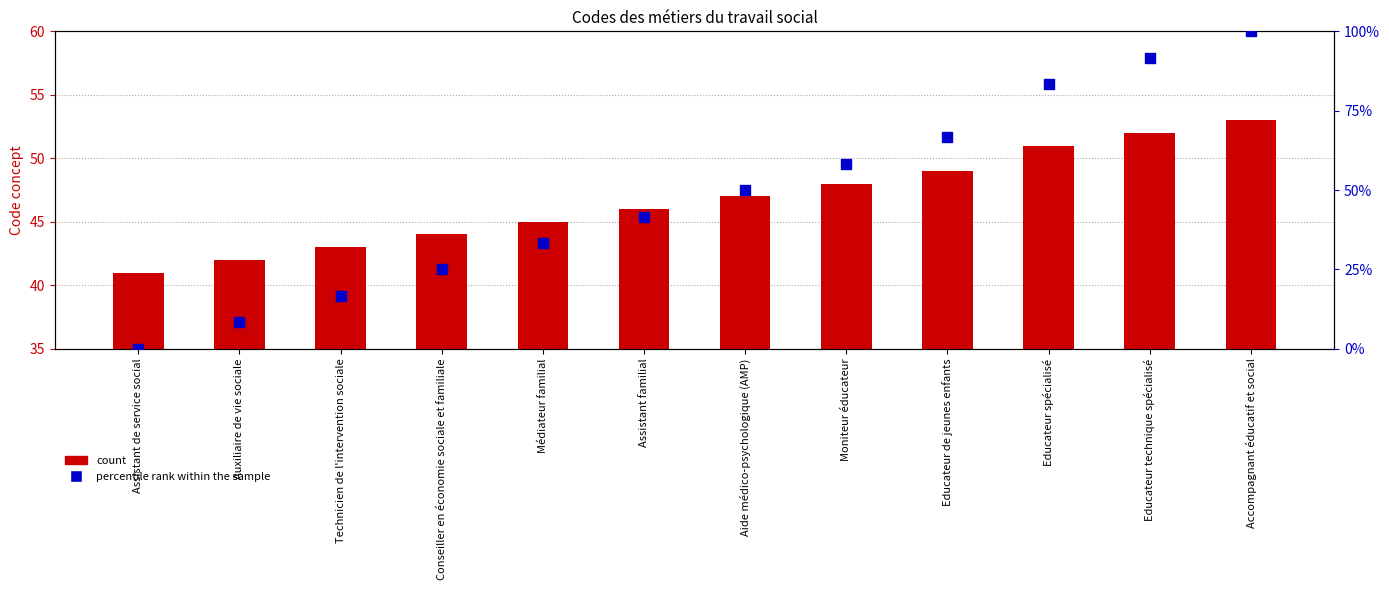

Which series contains the lowest Y value?

Percentile rank within the sample